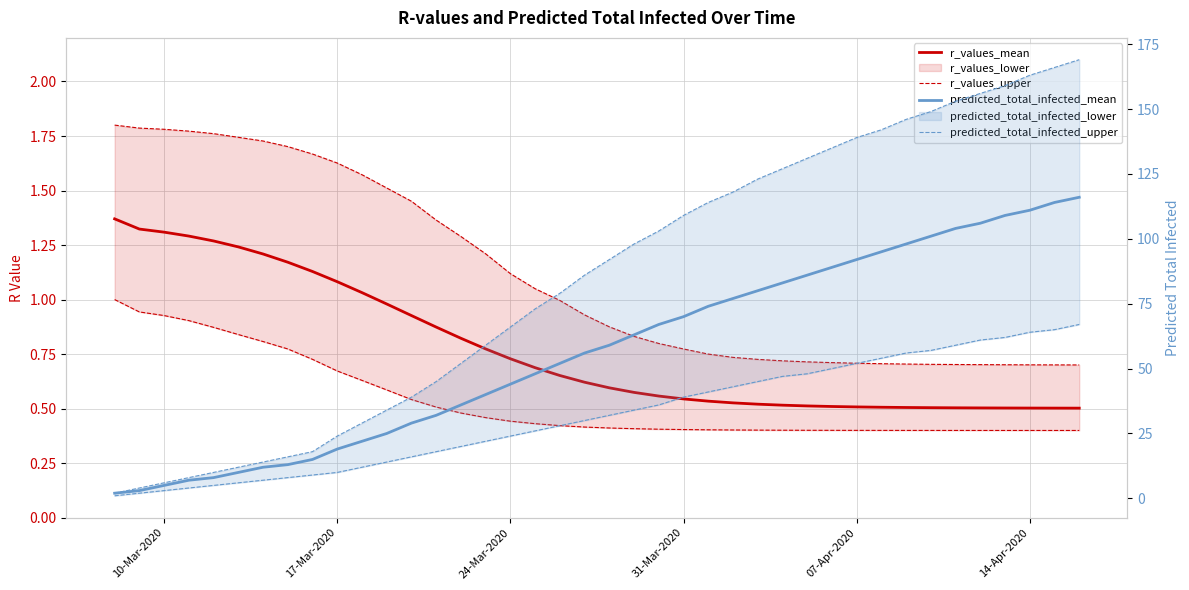

Is the value of r_values_upper at 38 greater than the value of predicted_total_infected_upper at 34?

No